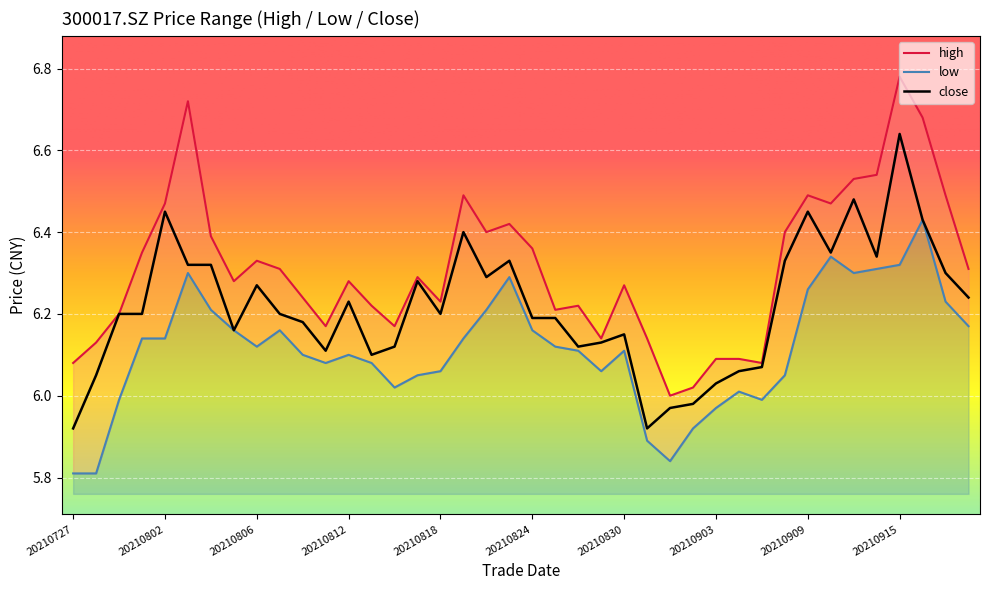

What is the lowest value of the low series?

5.8